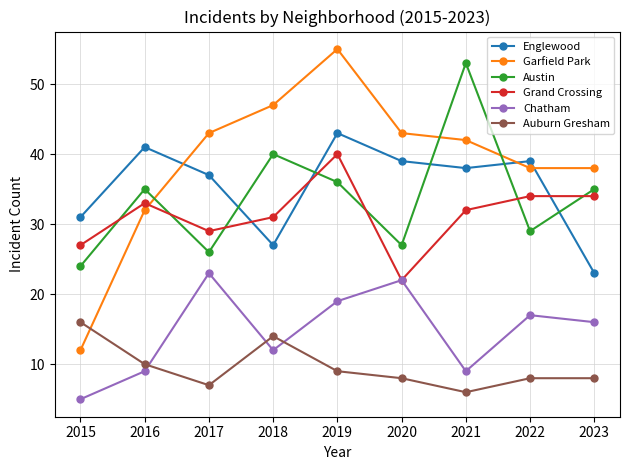

True or false: Garfield Park has more than 1 points higher than both neighbors.

False